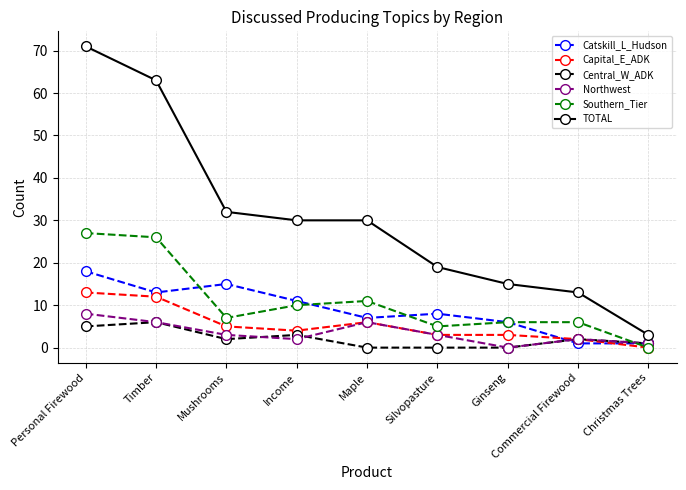

What position from the left is Maple?

5